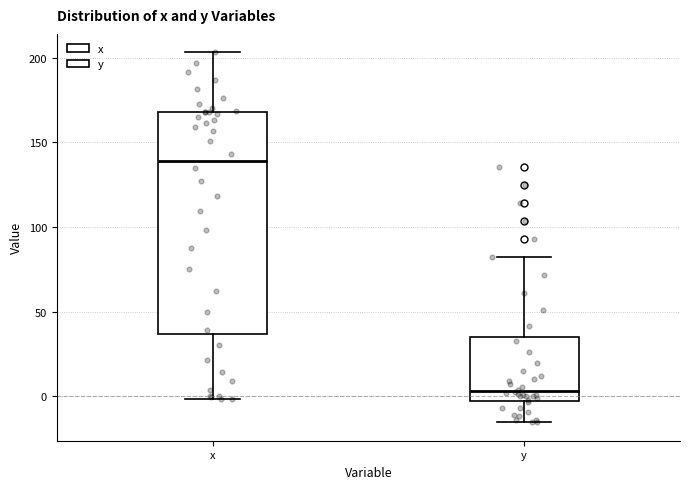

Where does the lower whisker of the box for x end on the y-axis? The values are not printed on the chart, so give them approximately, as read against the axis.

0